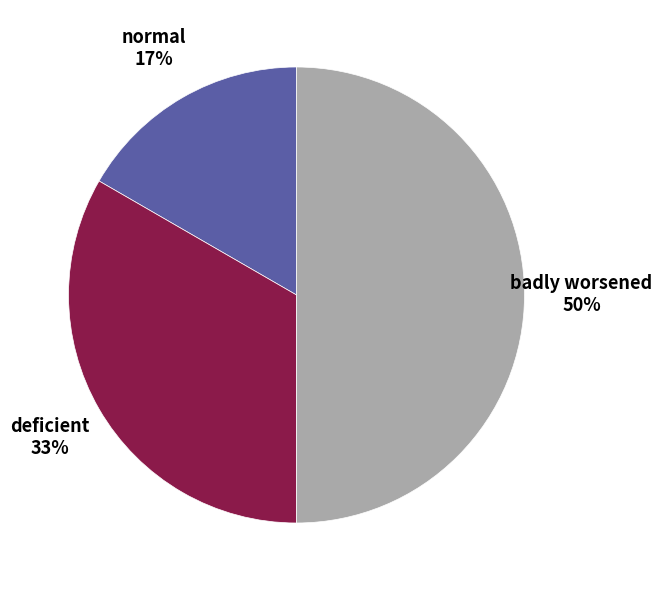

To the nearest percent, what is the average slice percentage?

33%